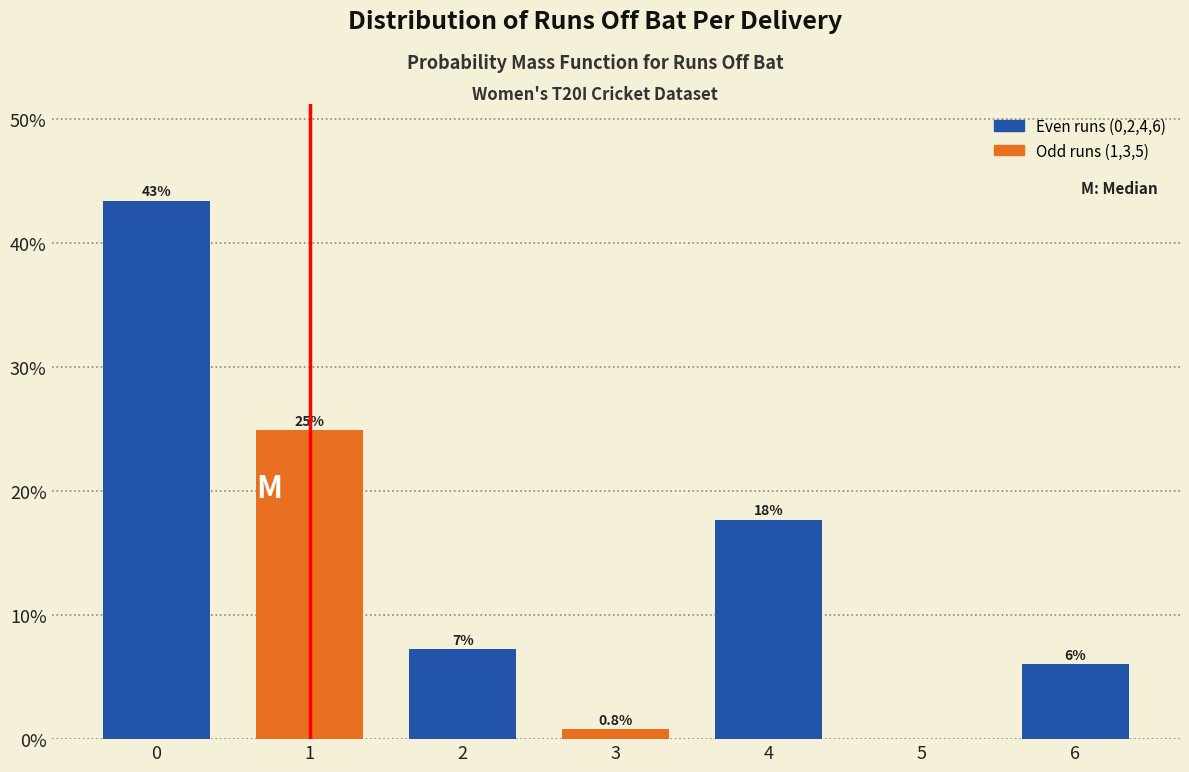

Reading right to left, list all the values displayed in this chart.

6=6.0	5=0.0	4=17.7	3=0.8	2=7.2	1=24.9	0=43.4